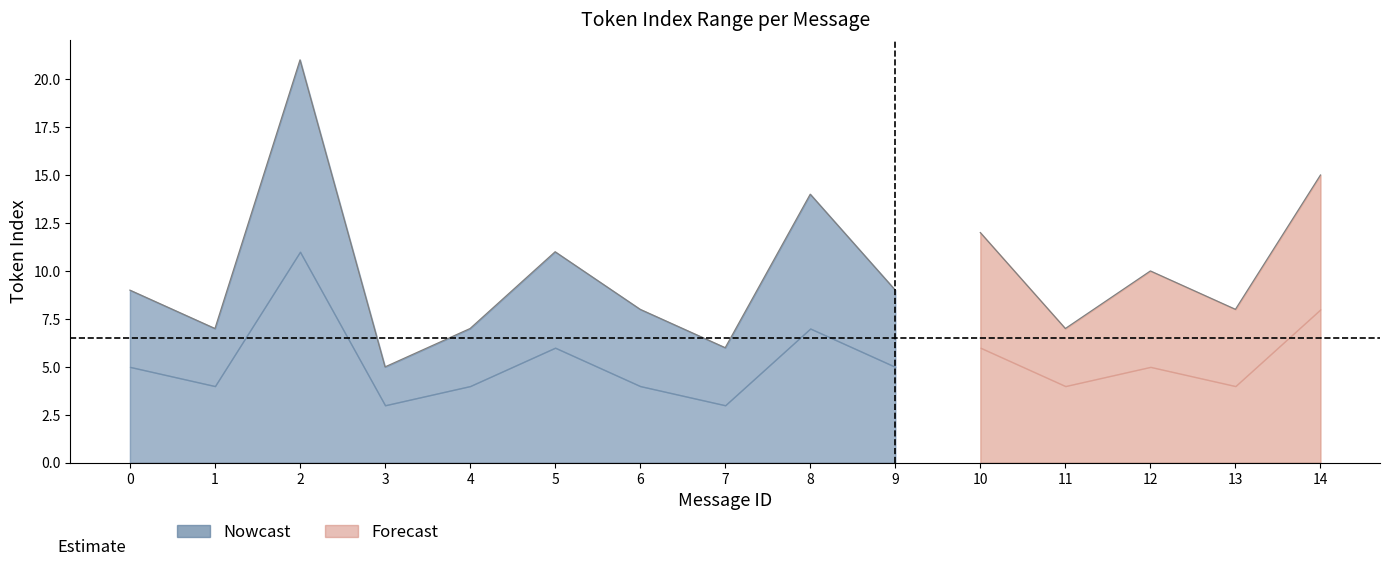

The mid_token_index series shows 2 at 8. True or false?

False